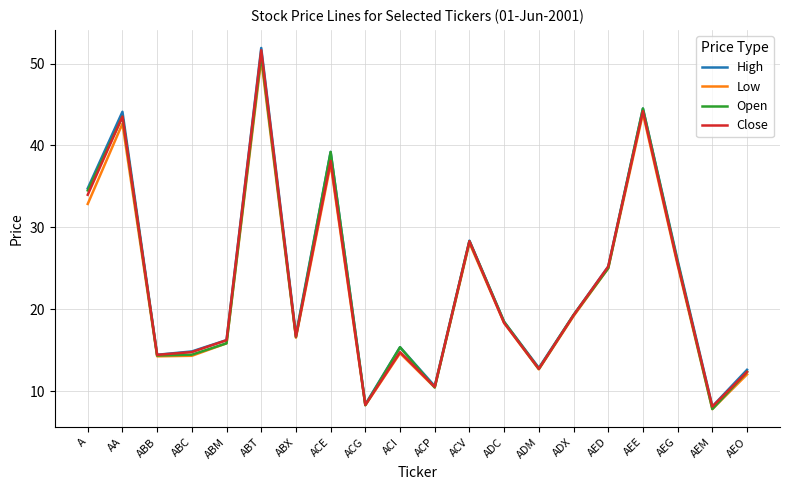

How many interior local peaks does the Close series have?

6